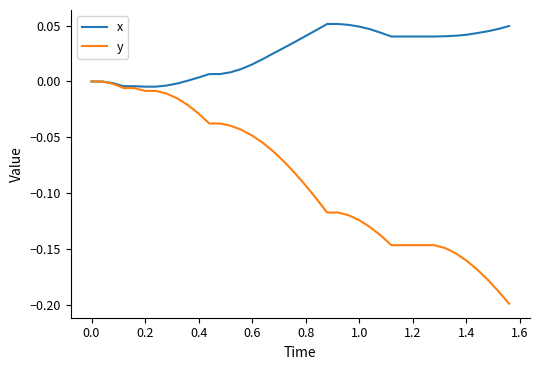

How many categories are shown in the chart?

40